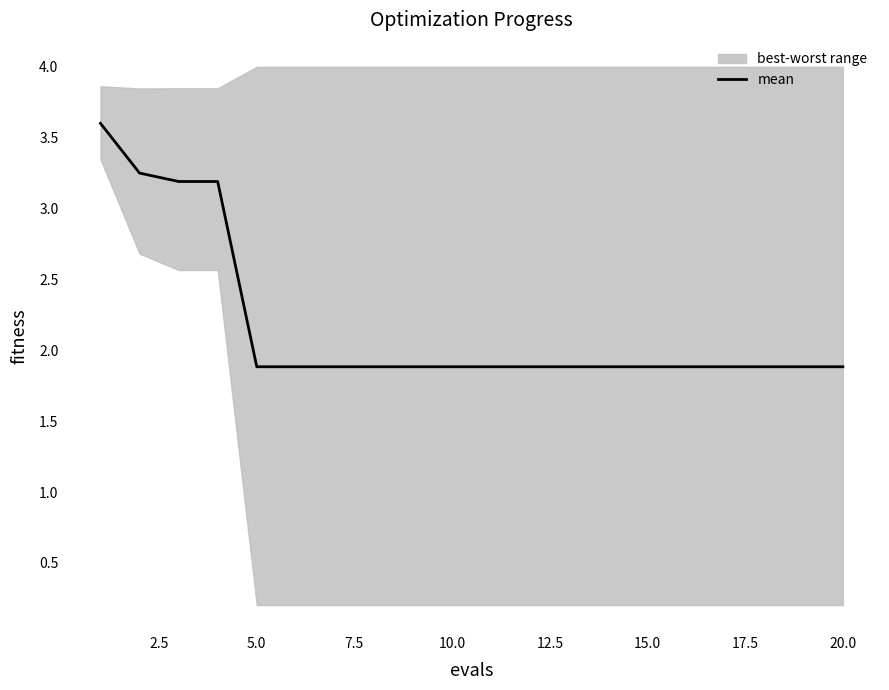

What is the minimum value for mean?

1.9